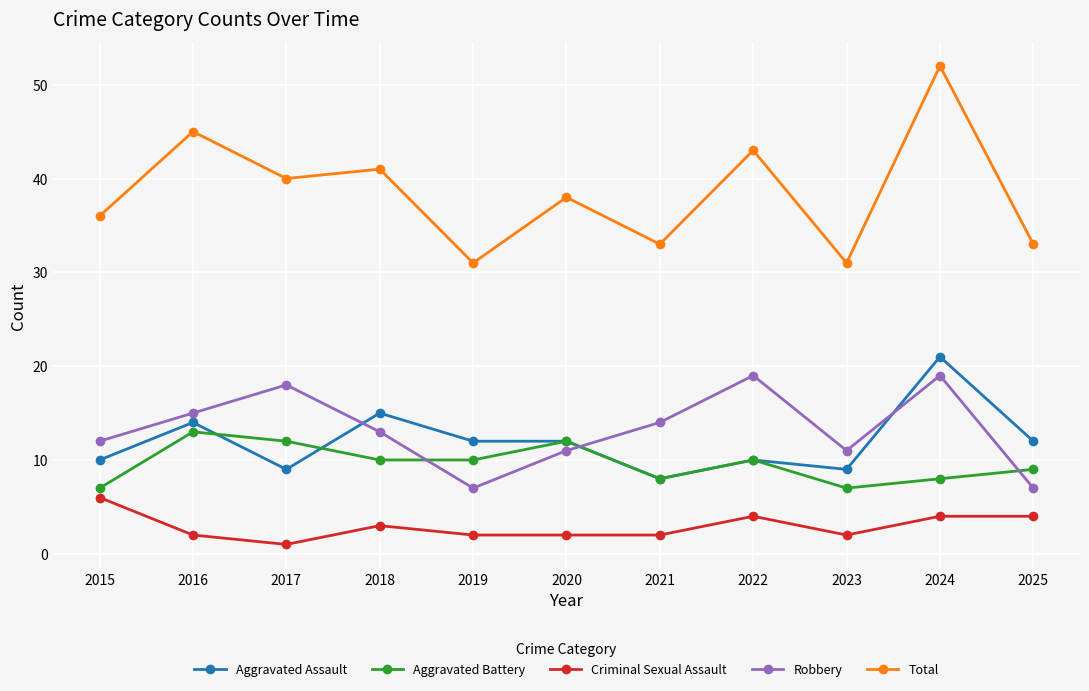

Which series has the largest total across all categories?

Total